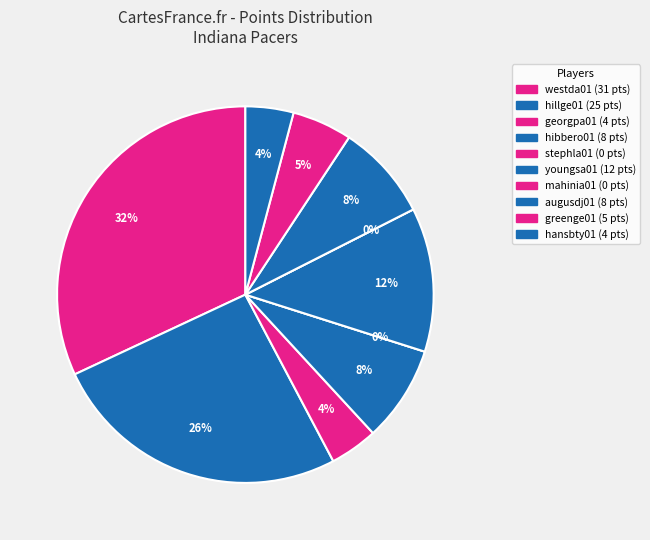

How many segments does this pie chart have?

10